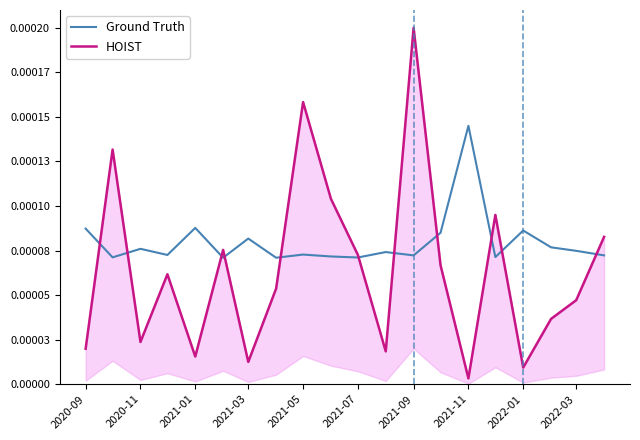

The value of Ground Truth at 2020-09 is 0.0. True or false?

False